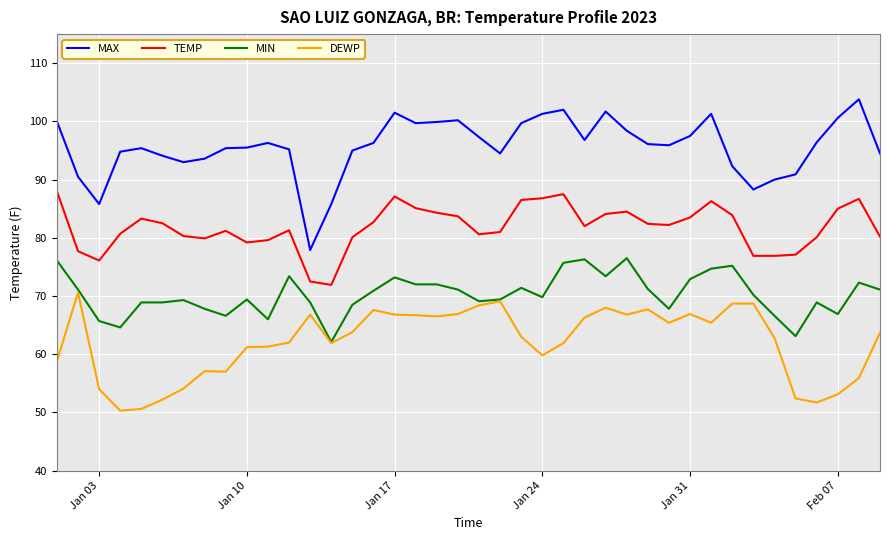

Rank the series by their average value, from highest to lowest.

MAX, TEMP, MIN, DEWP